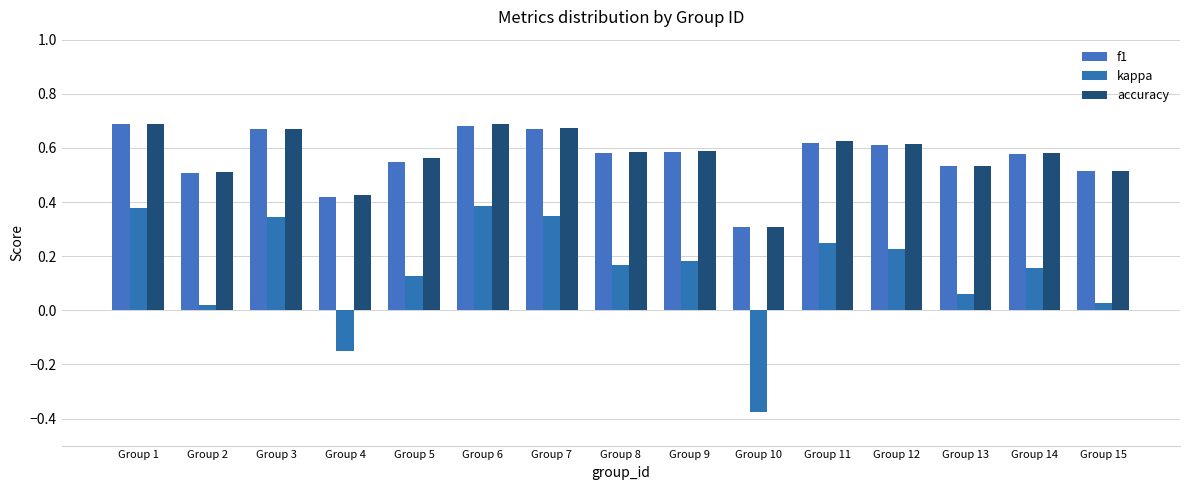

What is the difference between the highest and lowest values at Group 15?

0.5